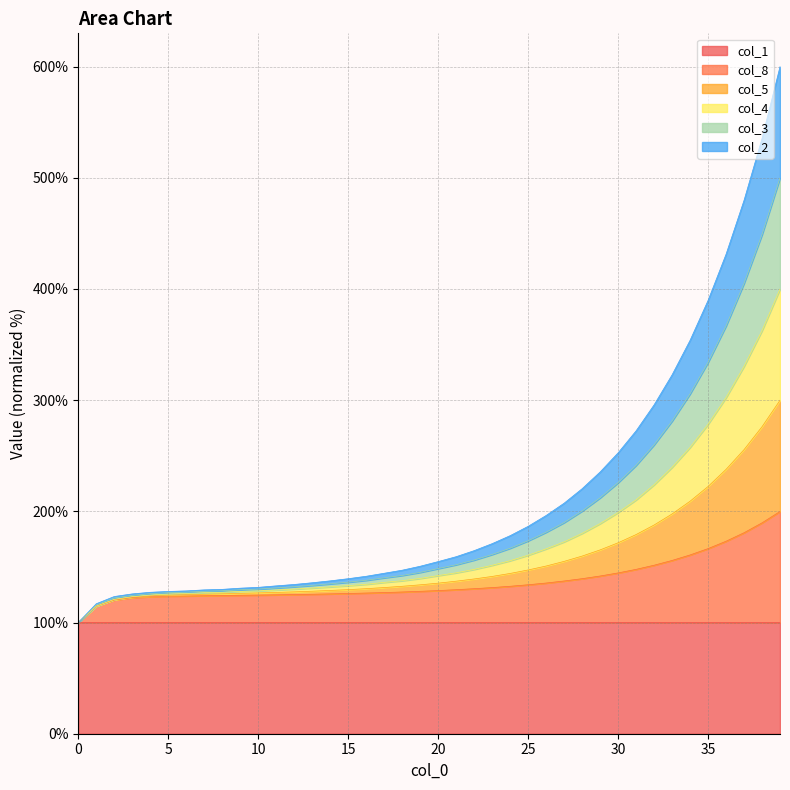

True or false: col_2 has a value of 45.3 at 15.

False